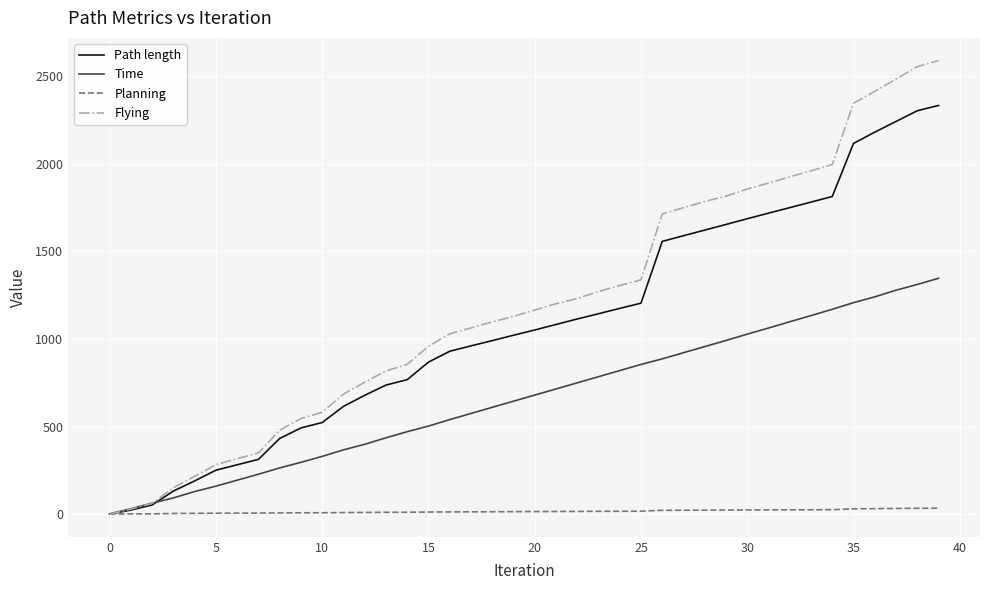

What is the sum of all Time values?

26575.2